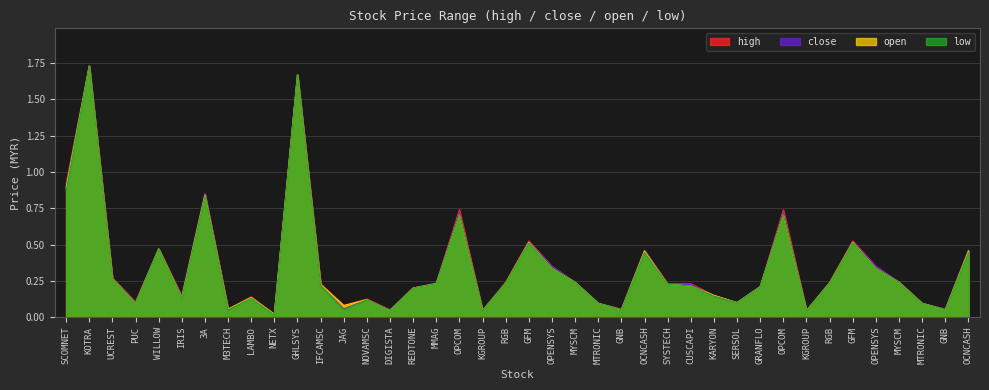

At NOVAMSC, list the series in order from smallest to largest.

low, open, close, high